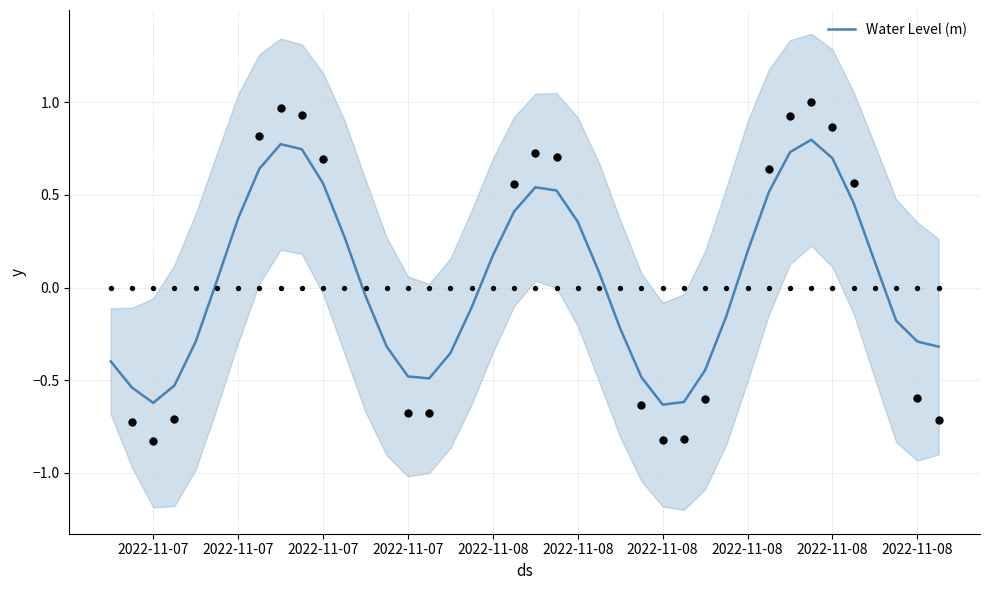

Between 2022-11-07 and 2022-11-08, which is larger?

2022-11-08